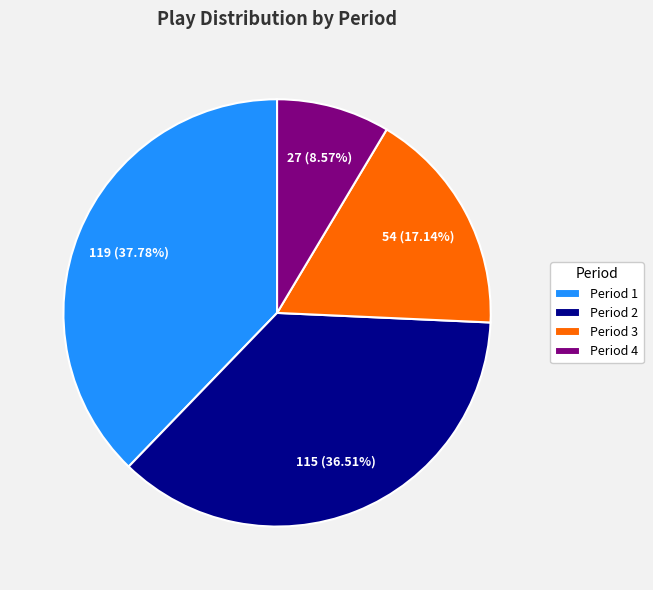

Count the number of slices in the pie.

4